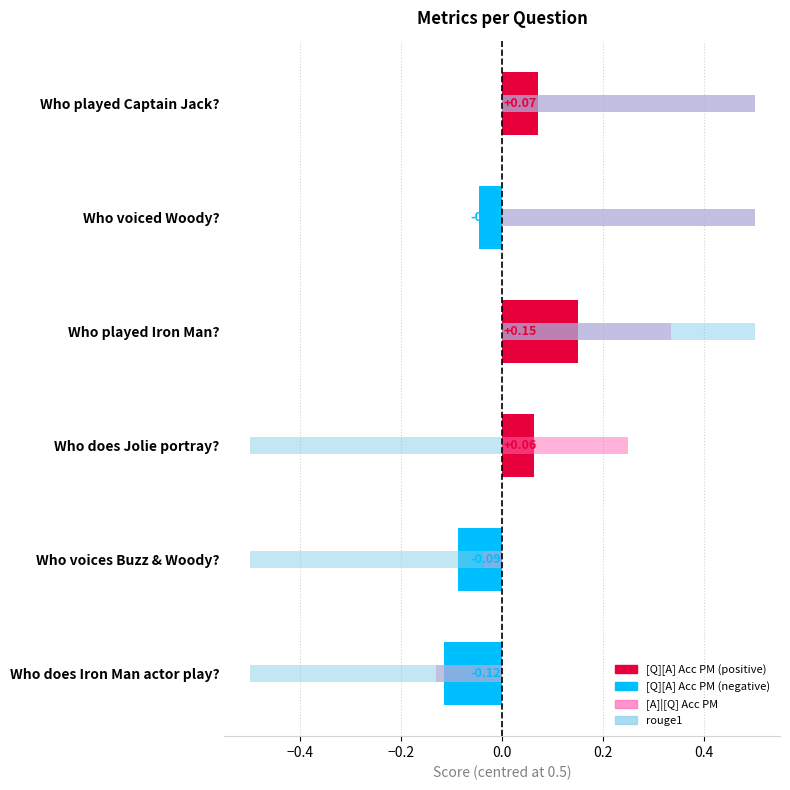

How many rouge1 values are between 0 and 1?

3